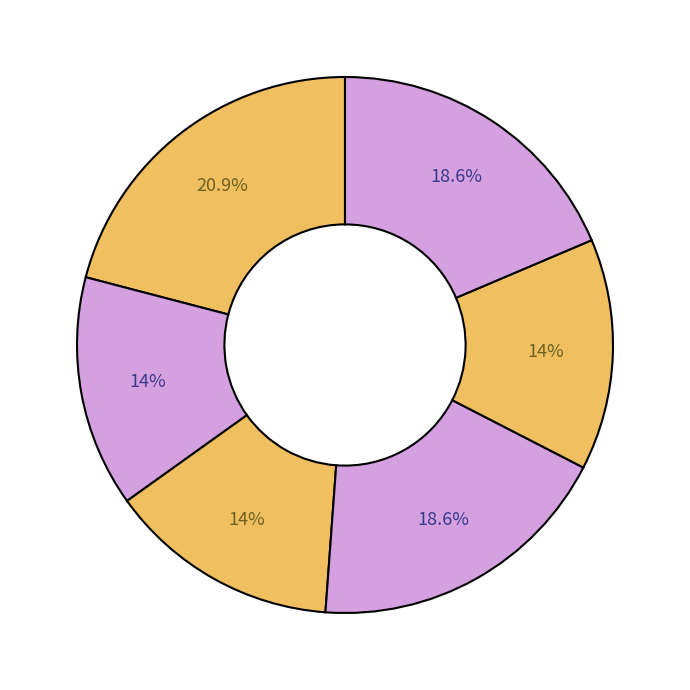

Does any single category account for the majority?

No